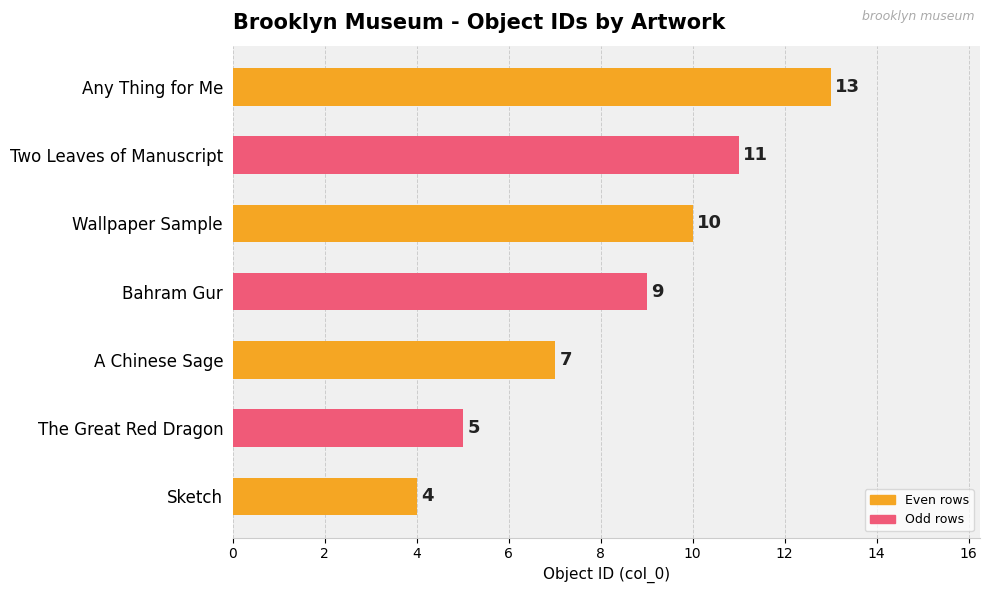

What is the difference between the maximum and minimum values?

9